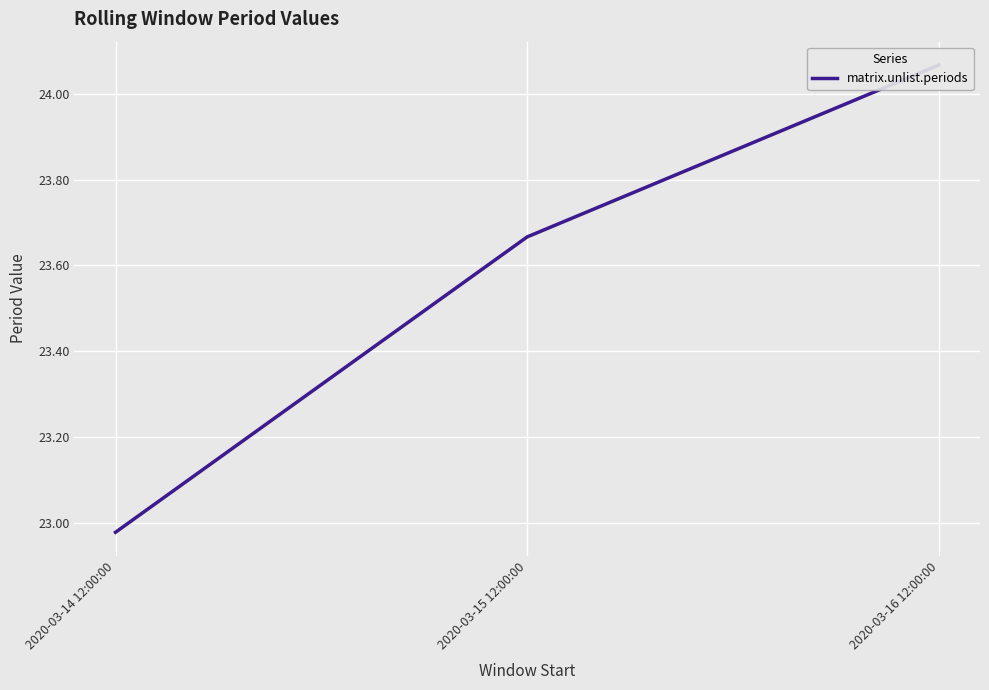

Which category has the highest value across all series?

2020-03-16 12:00:00